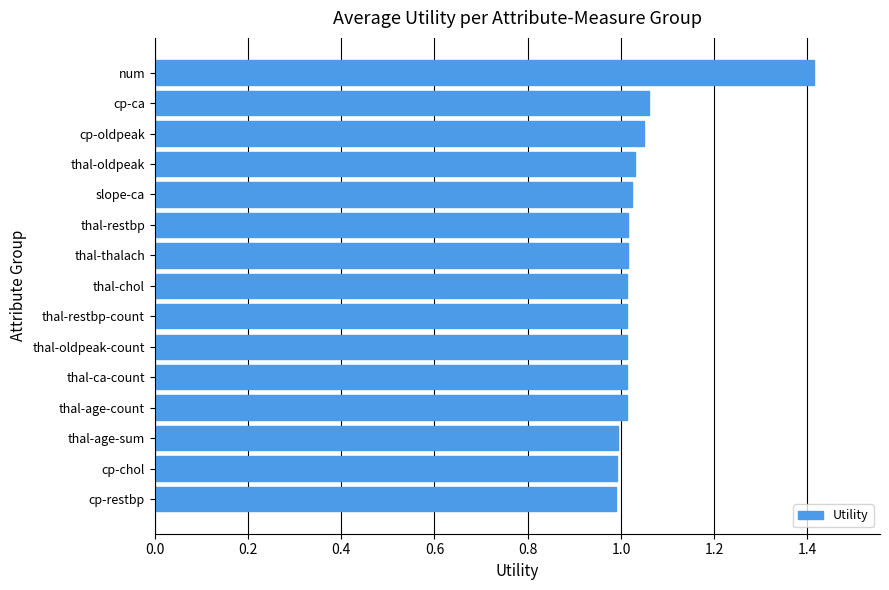

Which label corresponds to the largest value in the chart?

num